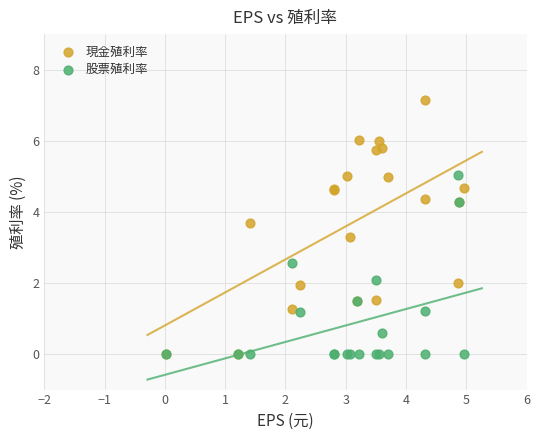

In the 現金殖利率 series, what Y value is closest to 3?

3.3